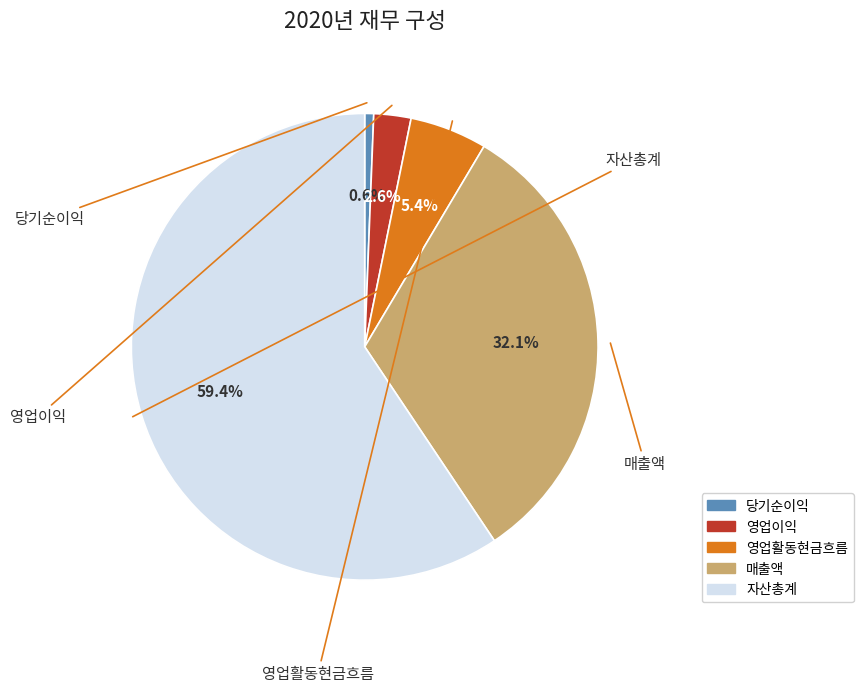

How much of the chart is everything except 영업활동현금흐름?

94.6%